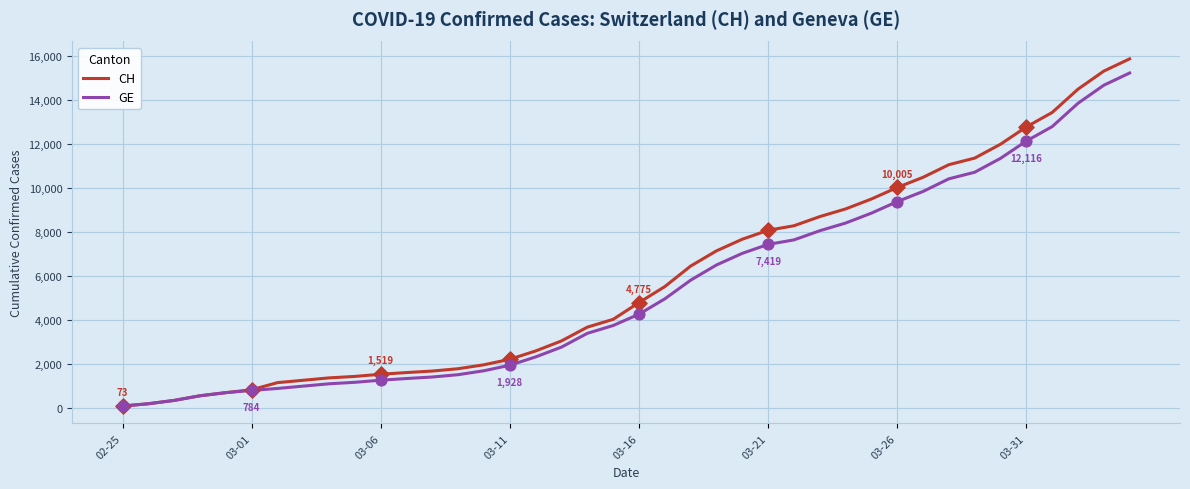

Which series has the largest range (max minus min)?

CH